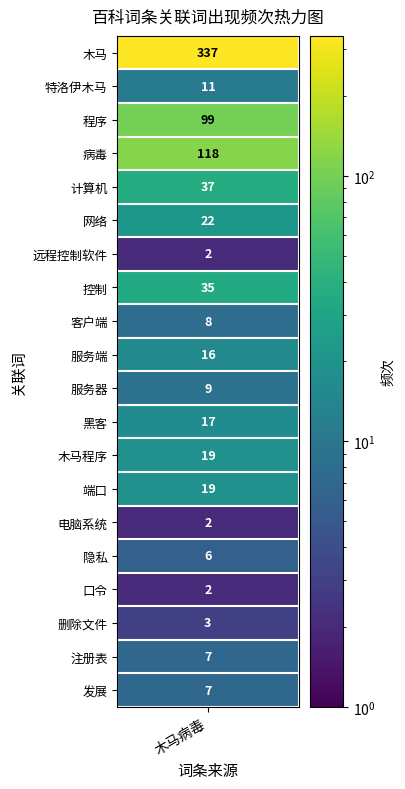

Reading left to right, what are all the values shown in this chart?

337	11	99	118	37	22	2	35	8	16	9	17	19	19	2	6	2	3	7	7